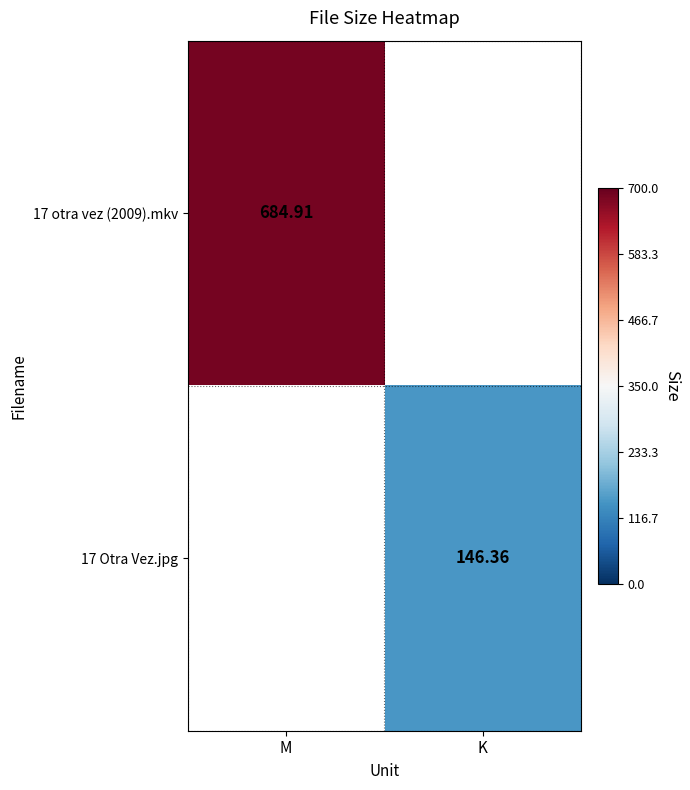

What is the maximum value shown in the chart?

684.9